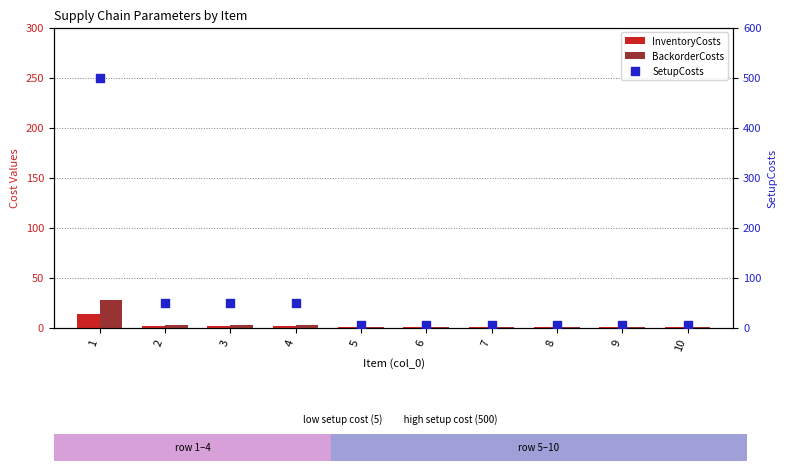

Which series has the largest total across all categories?

SetupCosts